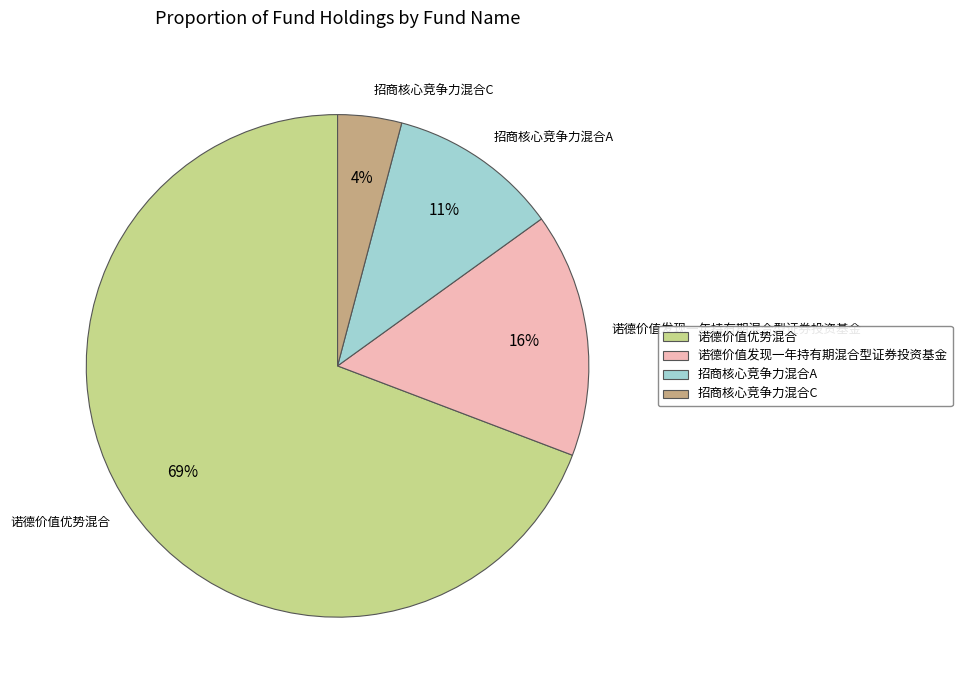

Is the sum of 诺德价值发现一年持有期混合型证券投资基金 and 招商核心竞争力混合C greater than half?

No